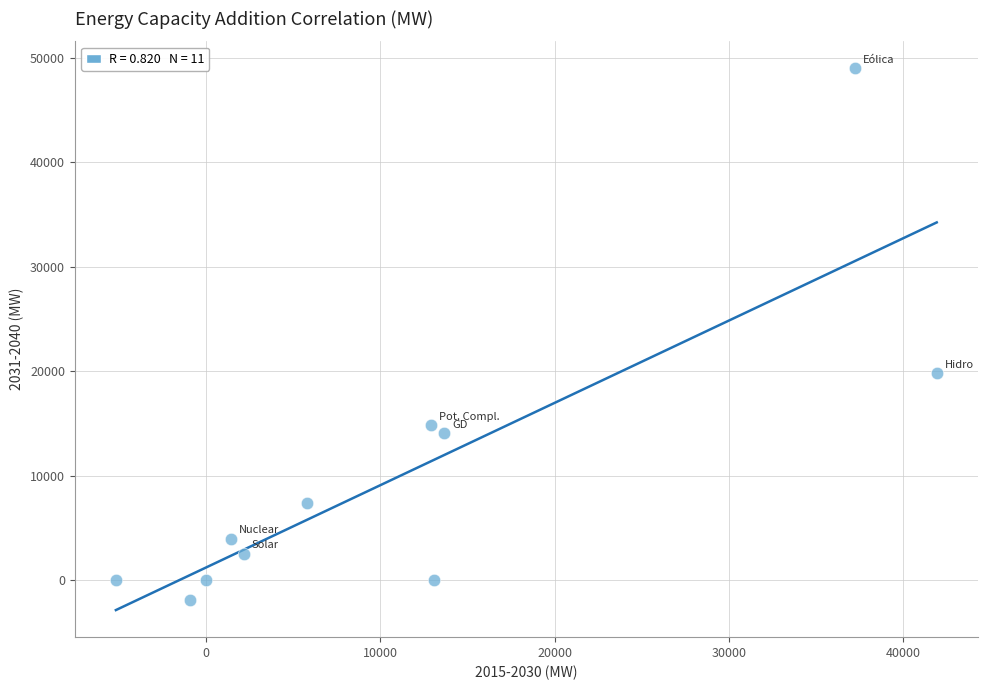

What Y value in the scatter plot is closest to 23534?

19795